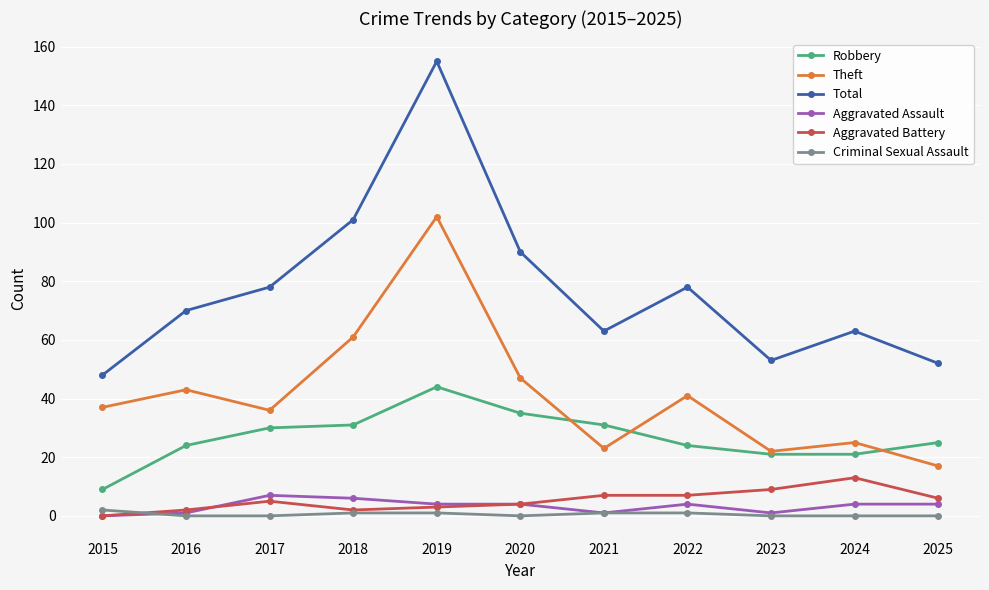

True or false: Robbery and Criminal Sexual Assault intersect in this chart.

False